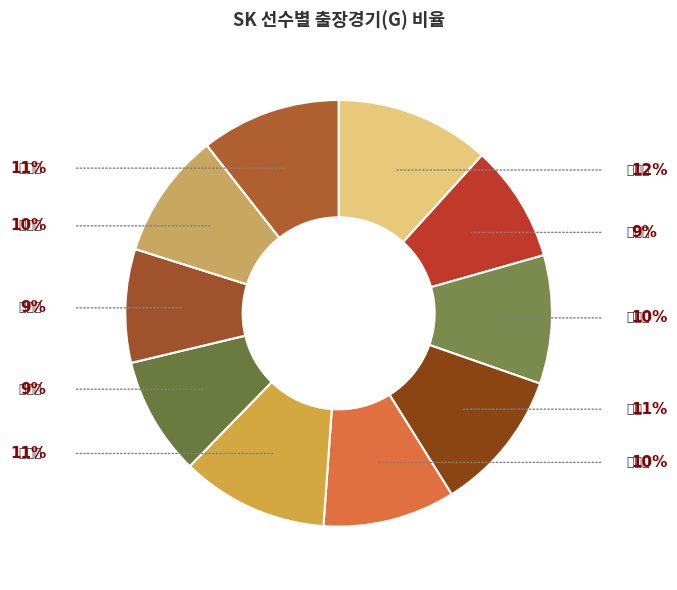

To the nearest percent, what is the combined percentage of 나주환 and 이진영?

20%